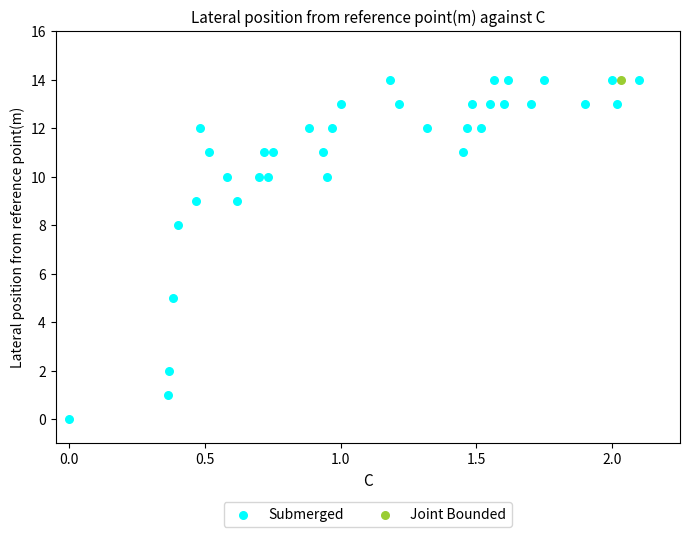

What are all the series names shown in the legend?

Submerged, Joint Bounded